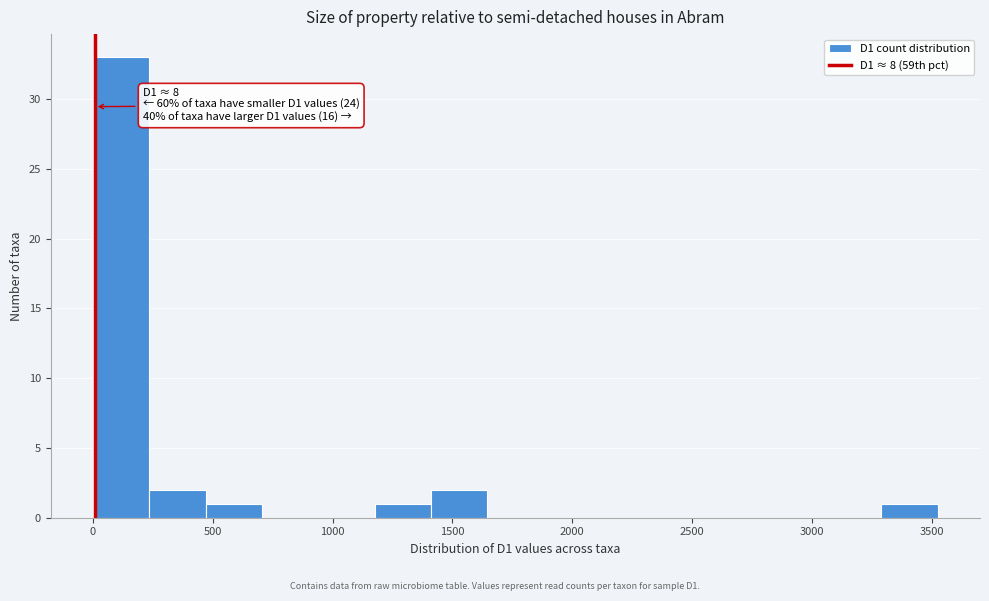

Over which range of the x-axis is the bar tallest?

0 to 235